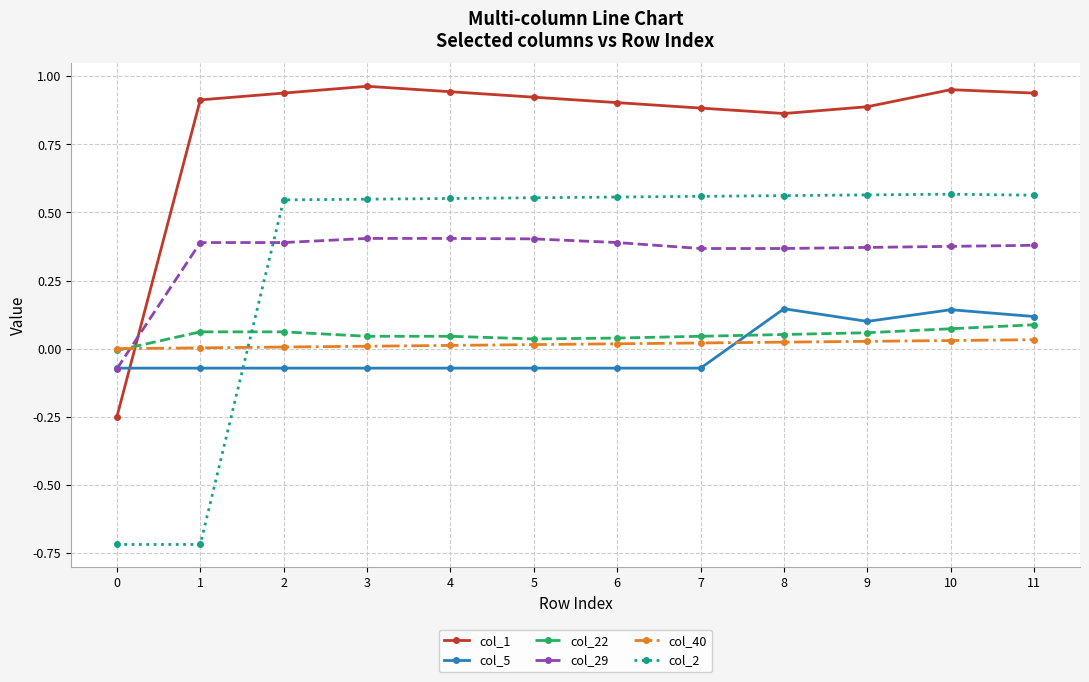

Which series has the largest total across all categories?

col_1